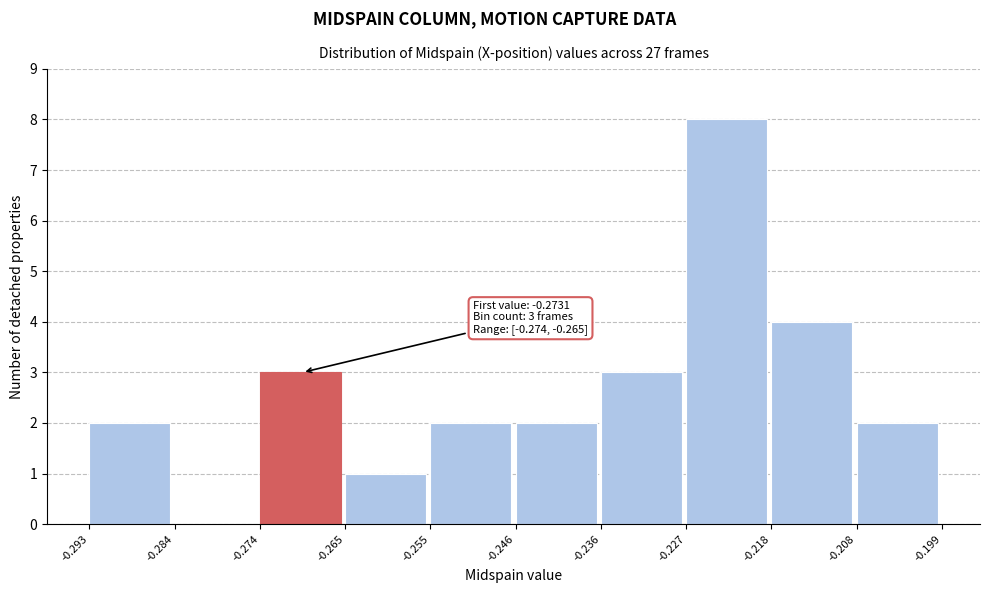

Which range on the x-axis has the tallest bar?

-0.227 to -0.218